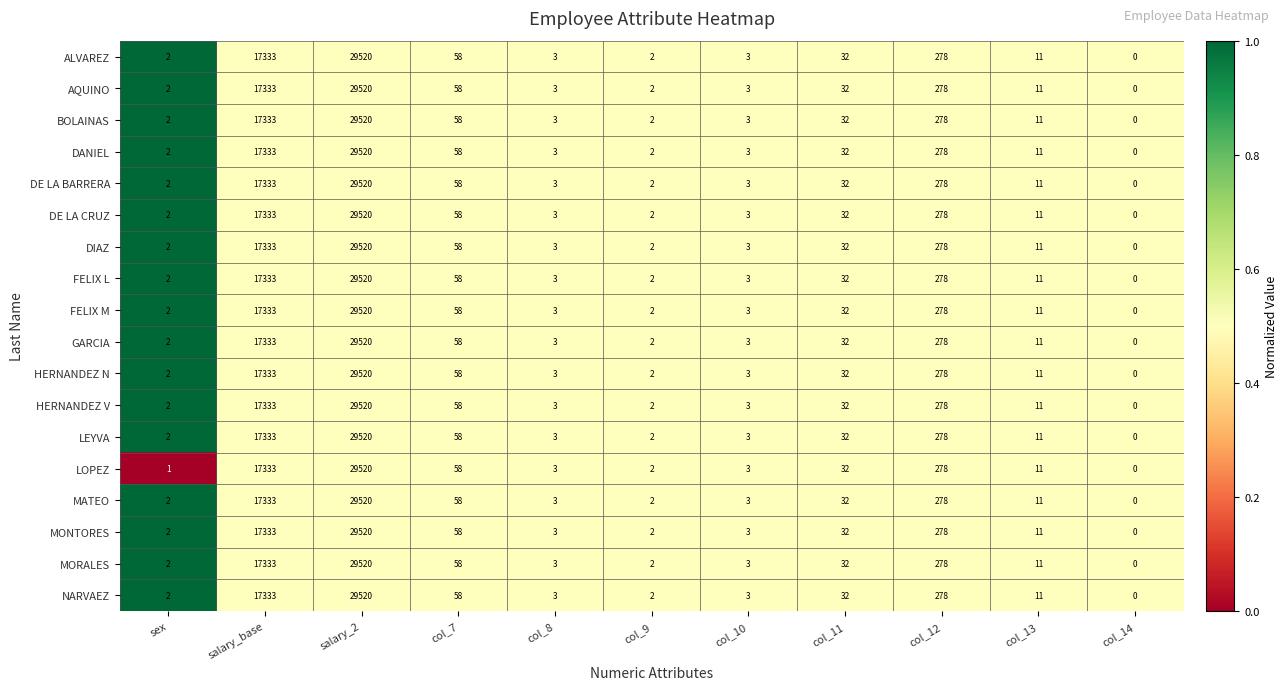

Is the value of LEYVA at col_8 greater than the value of HERNANDEZ N at sex?

Yes